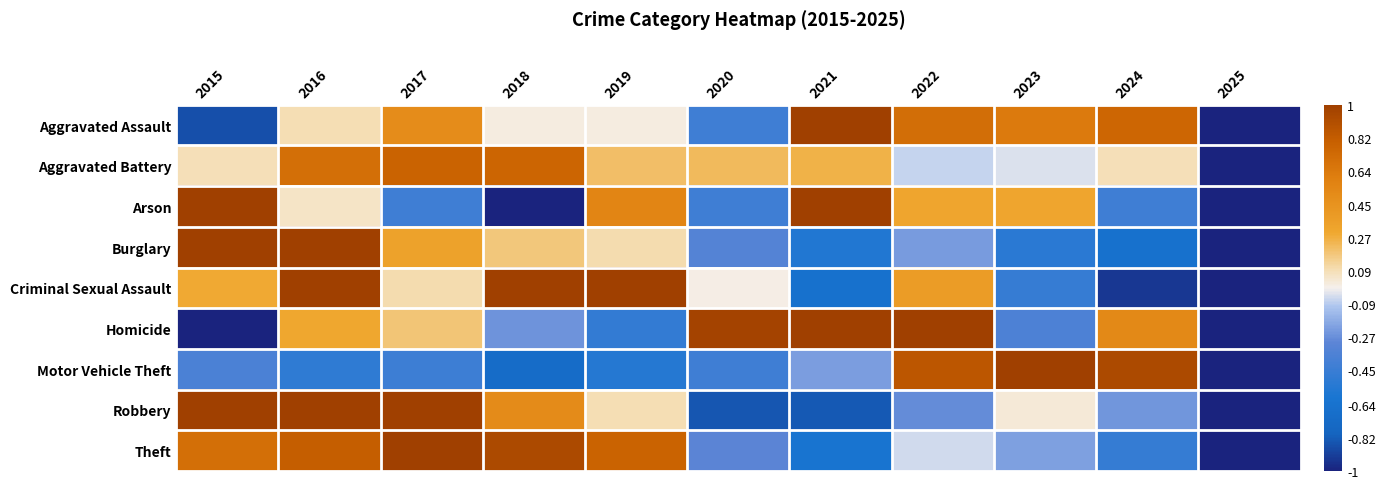

At how many categories does at least one series exceed 0?

10